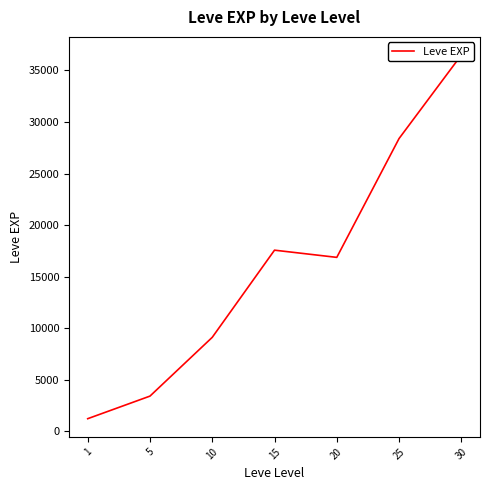

What is the value of the 5th point from the left?

16865.0